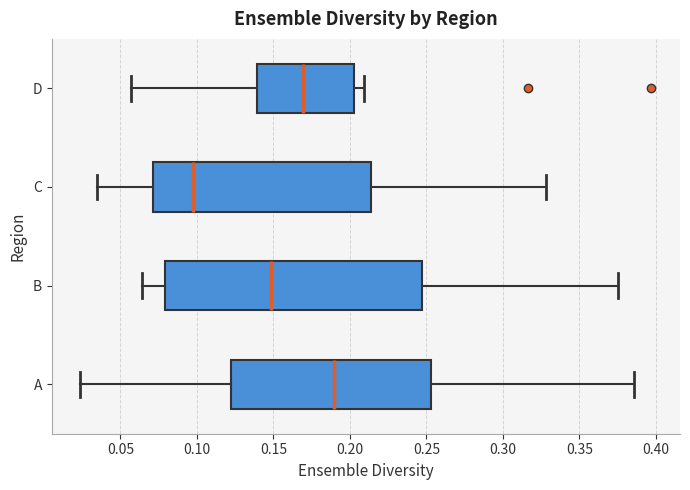

Where does the left whisker of the box for C end on the x-axis? The values are not printed on the chart, so give them approximately, as read against the axis.

0.035